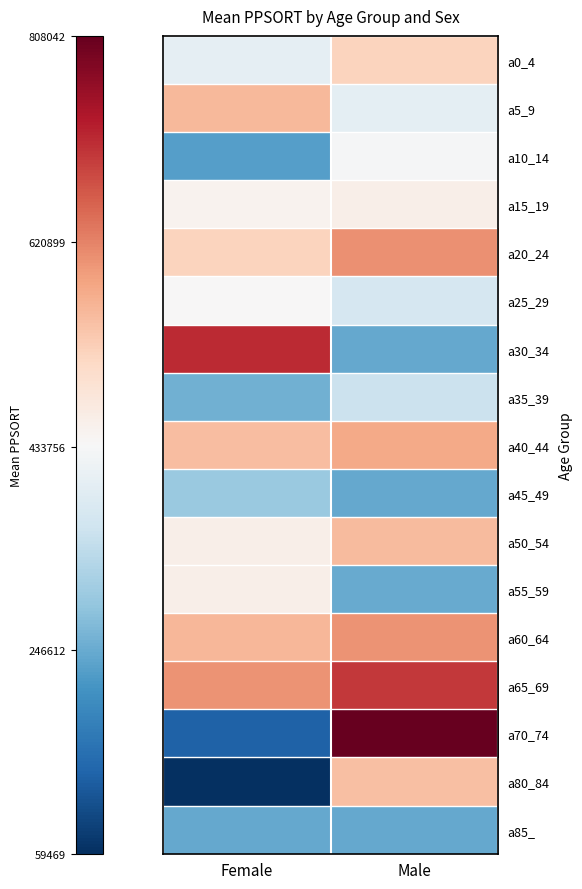

Reading left to right, list all the values displayed in this chart.

a0_4: Female=403551	Male=519597
a5_9: Female=555797	Male=398718
a10_14: Female=227883	Male=431614
a15_19: Female=448832	Male=458808
a20_24: Female=519597	Male=605110
a25_29: Female=436429	Male=373458
a30_34: Female=712306	Male=243270
a35_39: Female=256464	Male=353963
a40_44: Female=549692	Male=578212
a45_49: Female=295885	Male=243305
a50_54: Female=457274	Male=554105
a55_59: Female=458808	Male=245171
a60_64: Female=559627	Male=604104
a65_69: Female=604104	Male=700025
a70_74: Female=130286	Male=808042
a80_84: Female=59469	Male=547119
a85_: Female=243270	Male=243270